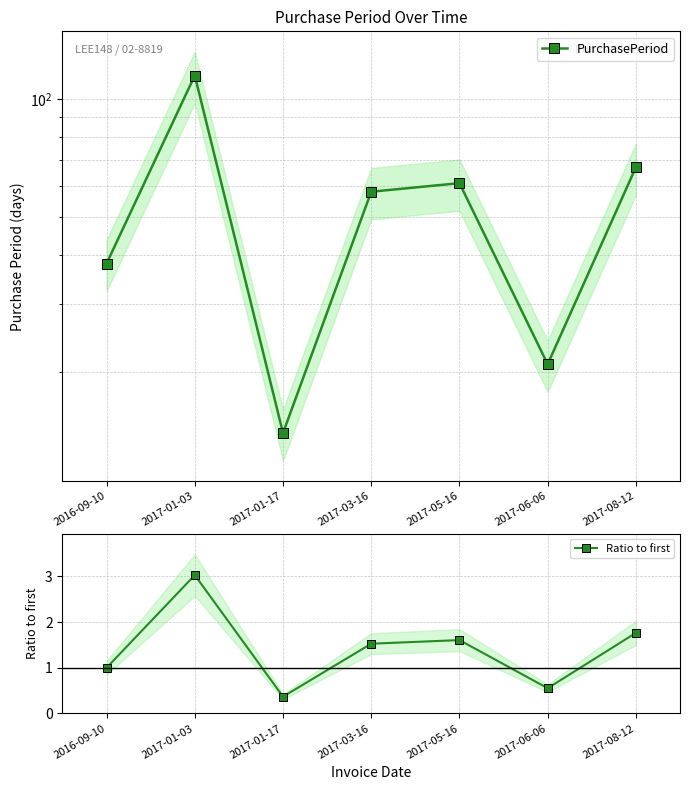

Rank the series by their average value, from highest to lowest.

PurchasePeriod, Ratio to first